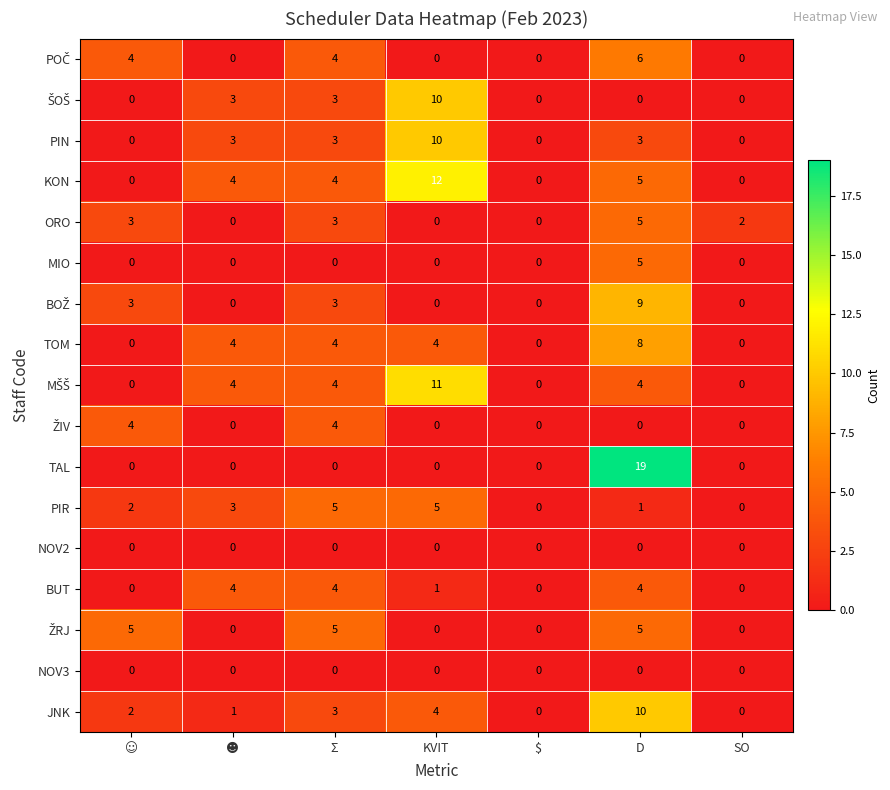

What is the sum of all TOM values?

20